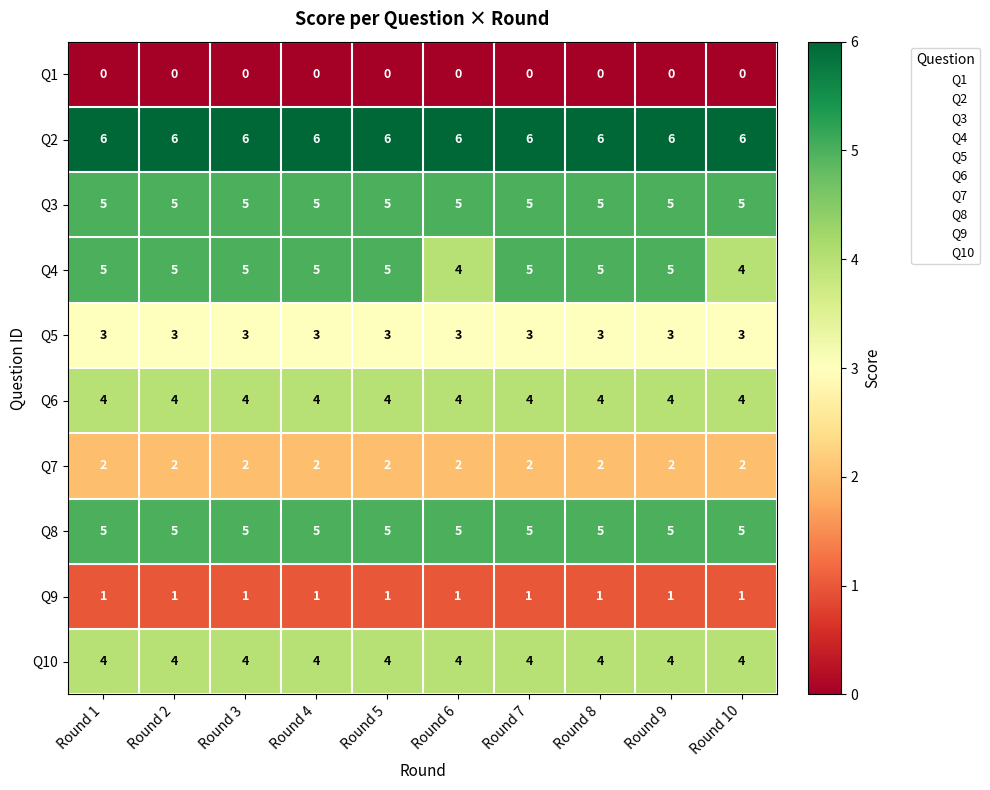

What is the maximum value shown in the chart?

6